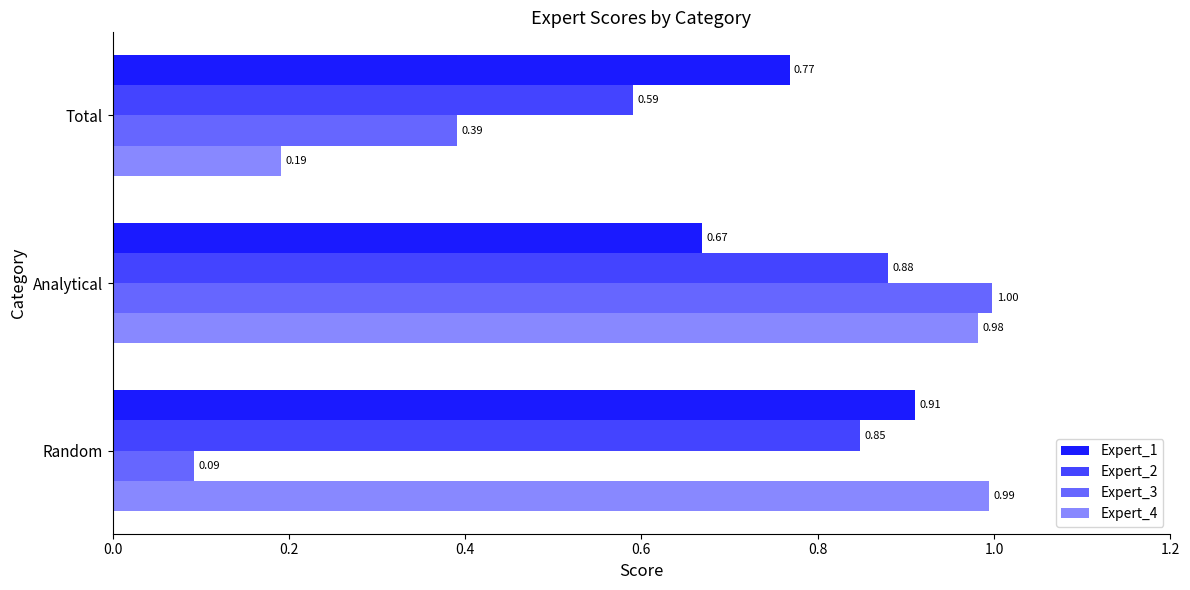

What are all the series names shown in the legend?

Expert_1, Expert_2, Expert_3, Expert_4